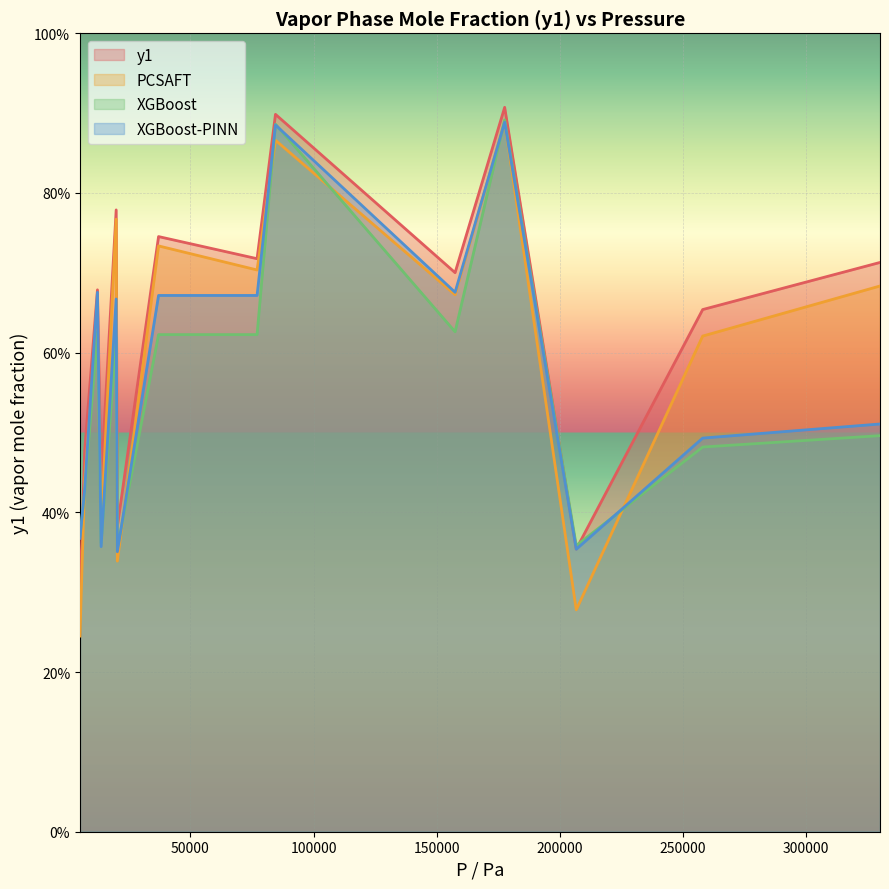

Count the number of categories in the chart.

14